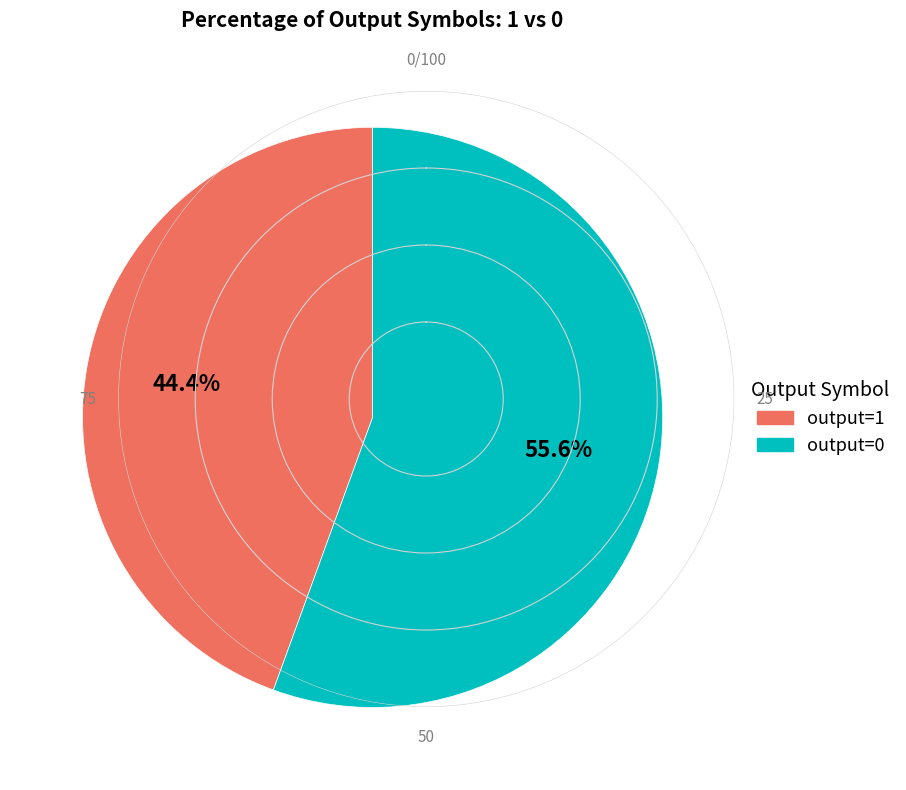

To the nearest percent, what is the difference between the largest and smallest slice percentages?

11%